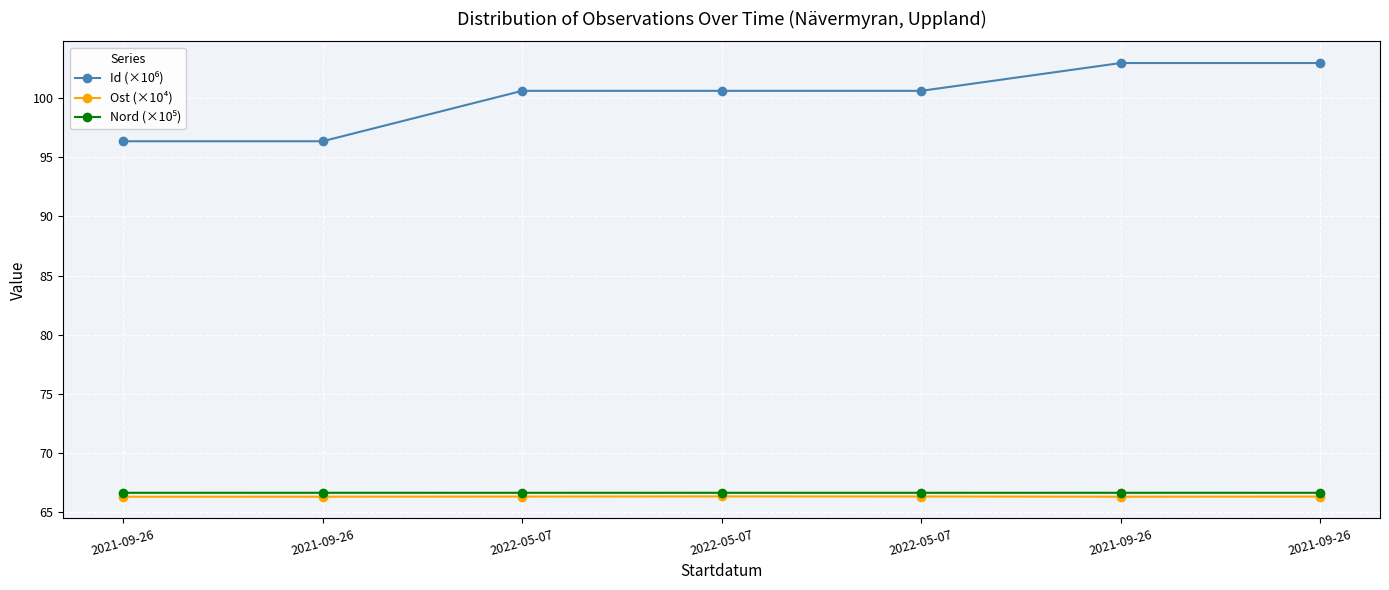

Is it true that Id (×10⁶) equals 58.0 at 2022-05-07?

False